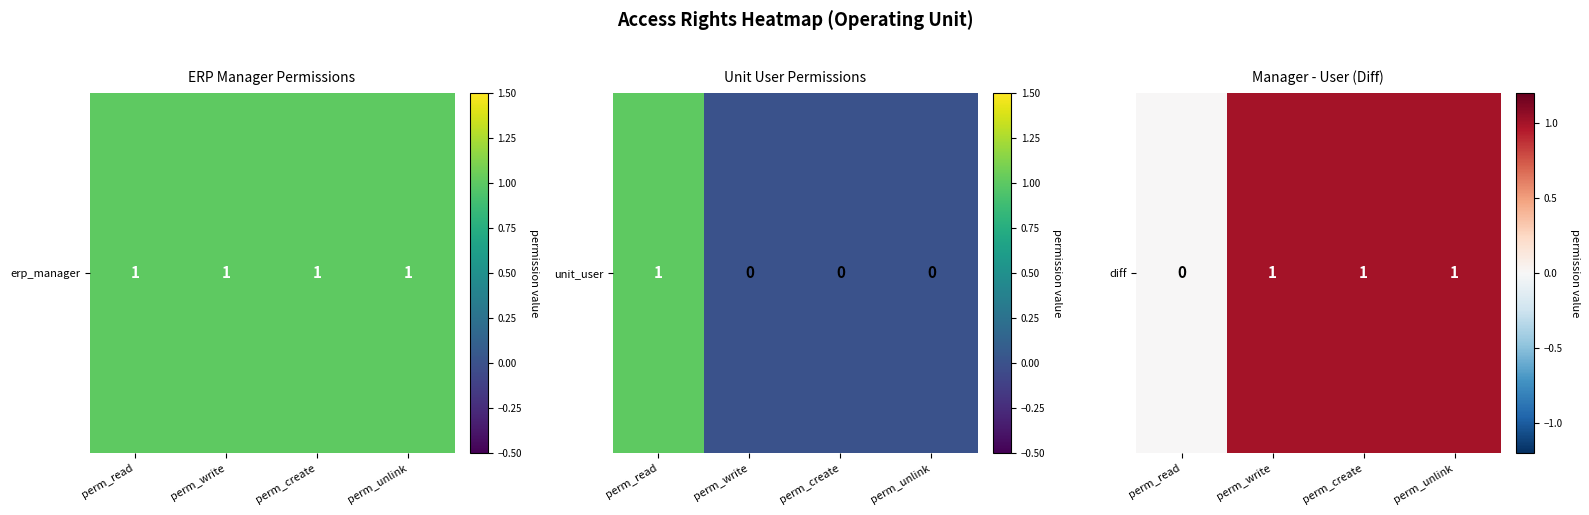

Rank the categories by value from lowest to highest.

perm_read, perm_write, perm_create, perm_unlink